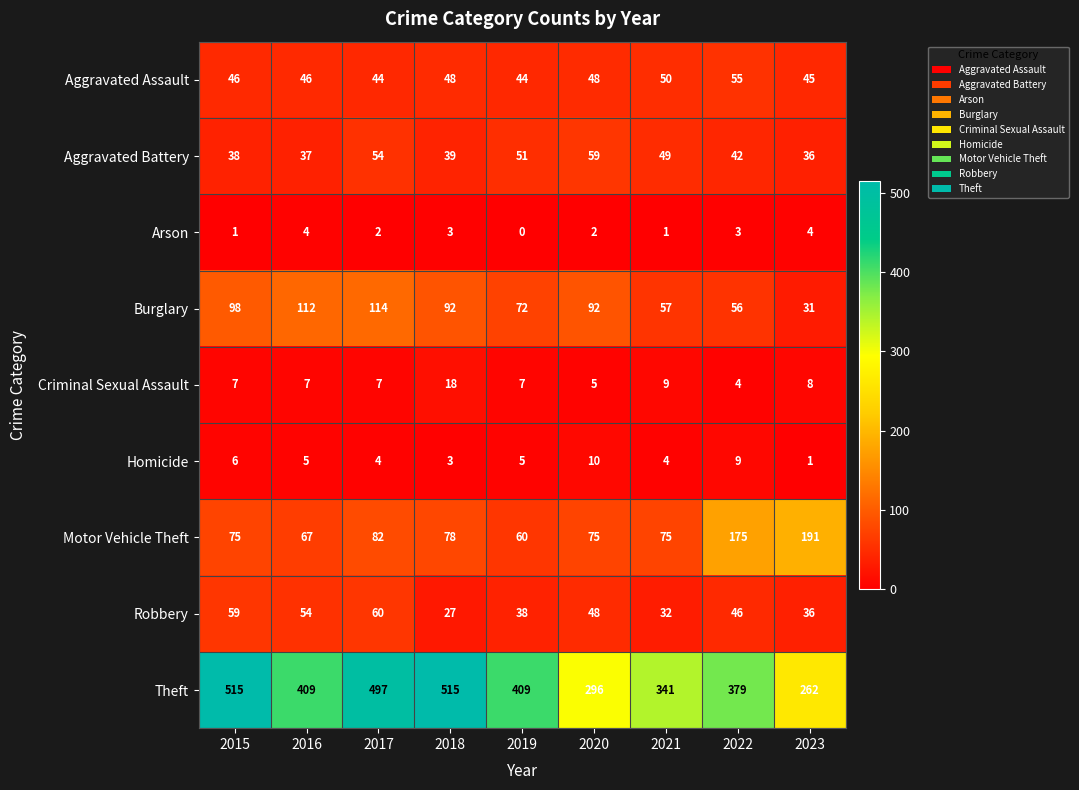

What is the sum of all Burglary values?

724